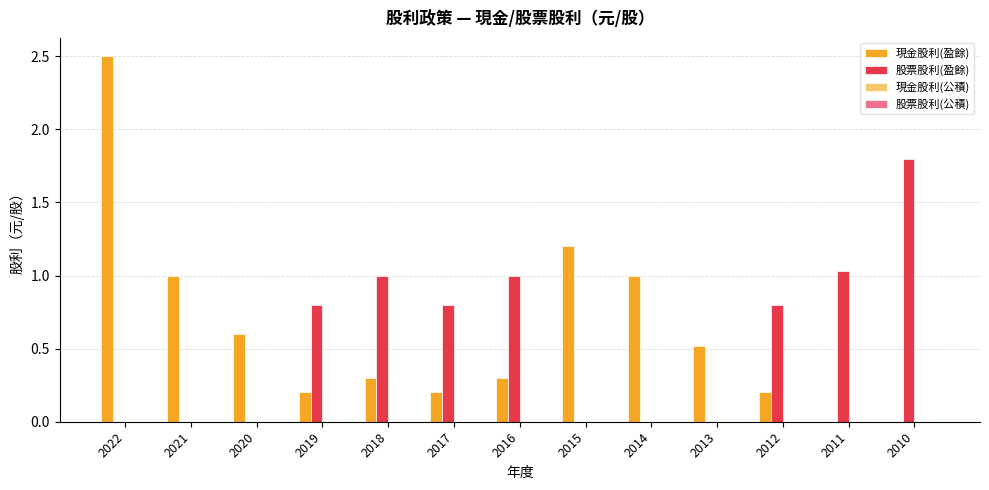

At which category is the sum across all series the highest?

2022